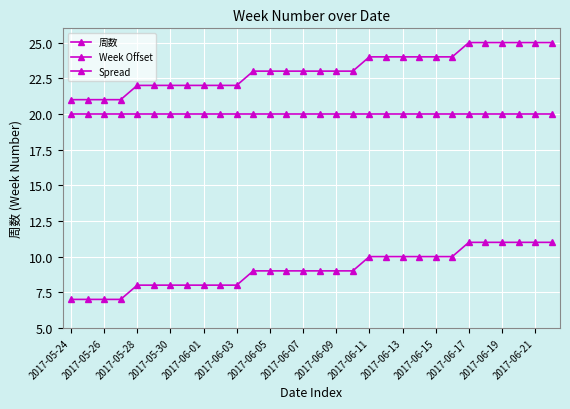

How many series are shown in this chart?

3